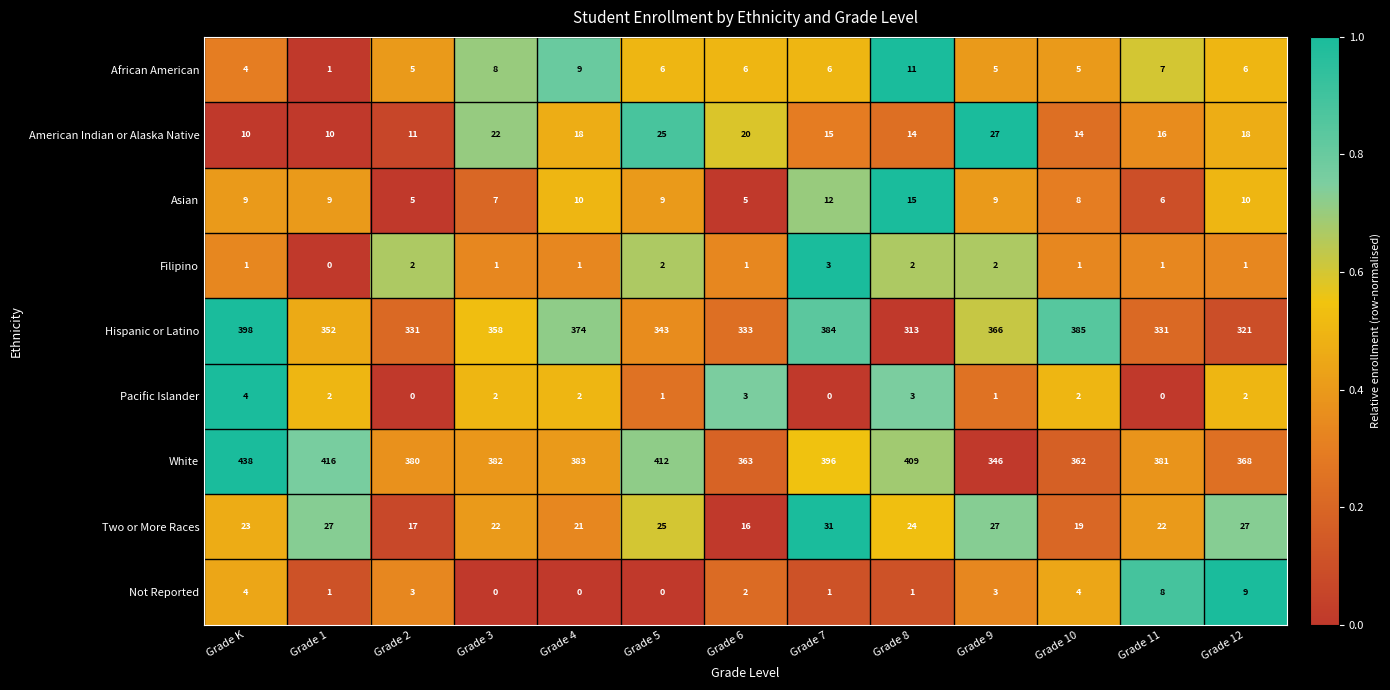

What is the highest value of the White series?

438